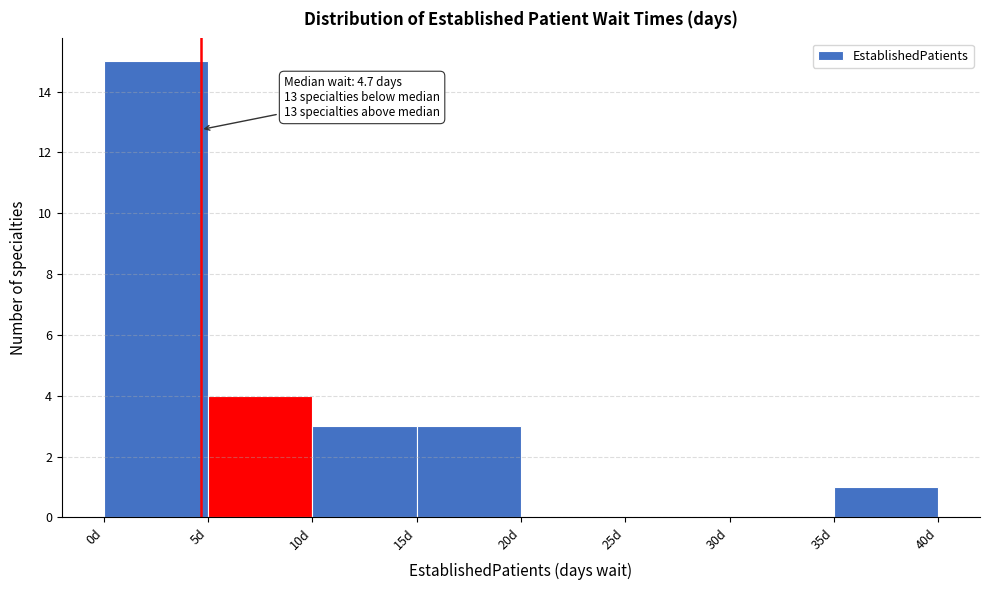

Which range on the x-axis has the tallest bar?

0 to 5